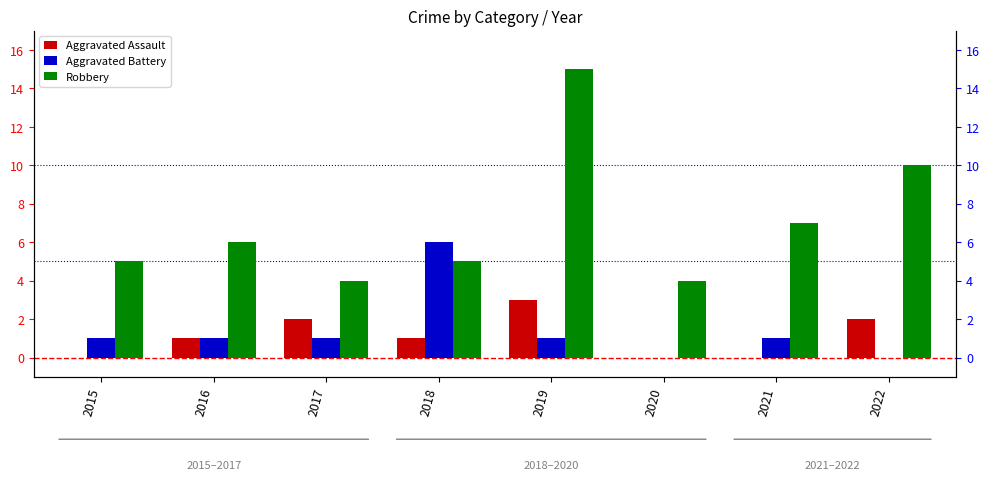

Rank the categories by Aggravated Battery value from highest to lowest.

2018, 2015, 2016, 2017, 2019, 2021, 2020, 2022